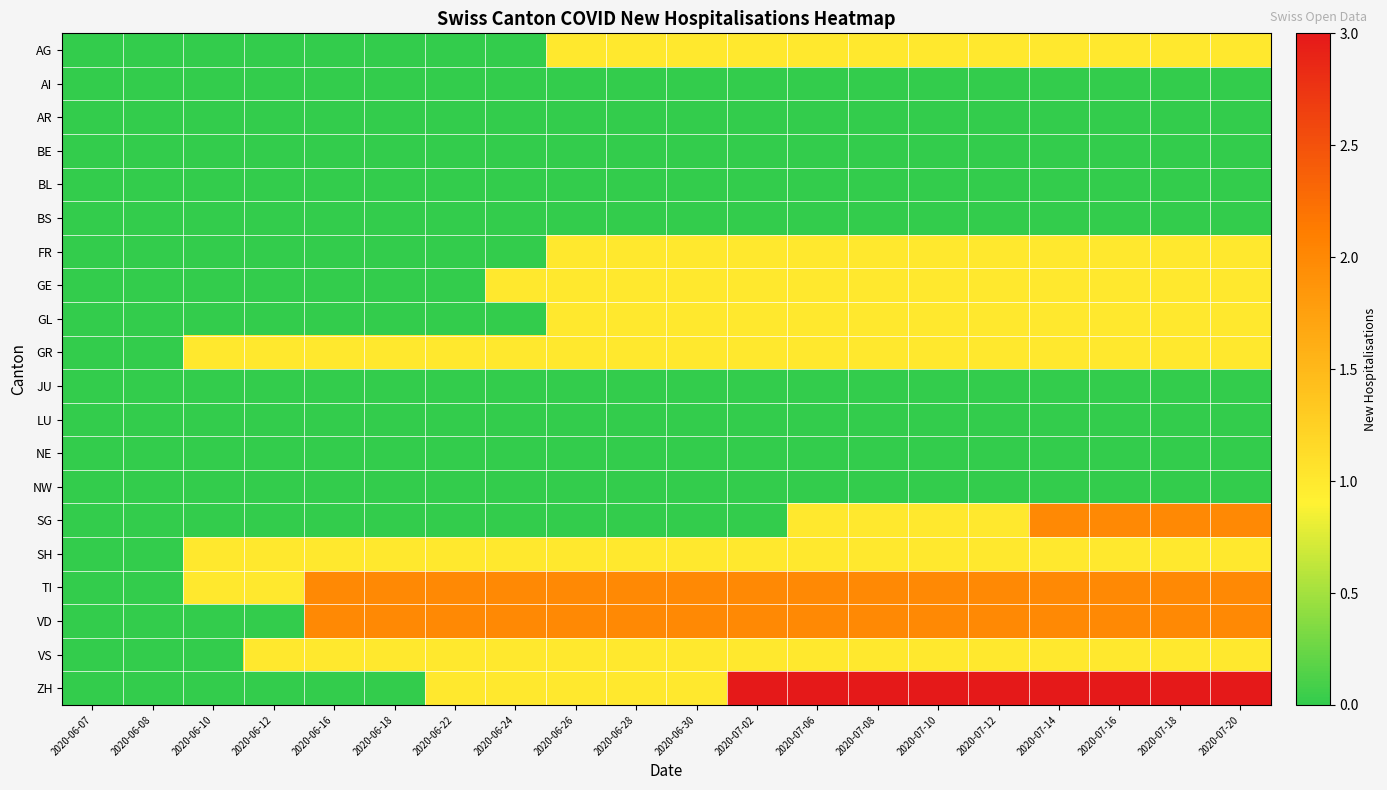

Reading left to right, list all the values displayed in this chart.

AG: 2020-06-07=0	2020-06-08=0	2020-06-10=0	2020-06-12=0	2020-06-16=0	2020-06-18=0	2020-06-22=0	2020-06-24=0	2020-06-26=1	2020-06-28=1	2020-06-30=1	2020-07-02=1	2020-07-06=1	2020-07-08=1	2020-07-10=1	2020-07-12=1	2020-07-14=1	2020-07-16=1	2020-07-18=1	2020-07-20=1
AI: 2020-06-07=0	2020-06-08=0	2020-06-10=0	2020-06-12=0	2020-06-16=0	2020-06-18=0	2020-06-22=0	2020-06-24=0	2020-06-26=0	2020-06-28=0	2020-06-30=0	2020-07-02=0	2020-07-06=0	2020-07-08=0	2020-07-10=0	2020-07-12=0	2020-07-14=0	2020-07-16=0	2020-07-18=0	2020-07-20=0
AR: 2020-06-07=0	2020-06-08=0	2020-06-10=0	2020-06-12=0	2020-06-16=0	2020-06-18=0	2020-06-22=0	2020-06-24=0	2020-06-26=0	2020-06-28=0	2020-06-30=0	2020-07-02=0	2020-07-06=0	2020-07-08=0	2020-07-10=0	2020-07-12=0	2020-07-14=0	2020-07-16=0	2020-07-18=0	2020-07-20=0
BE: 2020-06-07=0	2020-06-08=0	2020-06-10=0	2020-06-12=0	2020-06-16=0	2020-06-18=0	2020-06-22=0	2020-06-24=0	2020-06-26=0	2020-06-28=0	2020-06-30=0	2020-07-02=0	2020-07-06=0	2020-07-08=0	2020-07-10=0	2020-07-12=0	2020-07-14=0	2020-07-16=0	2020-07-18=0	2020-07-20=0
BL: 2020-06-07=0	2020-06-08=0	2020-06-10=0	2020-06-12=0	2020-06-16=0	2020-06-18=0	2020-06-22=0	2020-06-24=0	2020-06-26=0	2020-06-28=0	2020-06-30=0	2020-07-02=0	2020-07-06=0	2020-07-08=0	2020-07-10=0	2020-07-12=0	2020-07-14=0	2020-07-16=0	2020-07-18=0	2020-07-20=0
BS: 2020-06-07=0	2020-06-08=0	2020-06-10=0	2020-06-12=0	2020-06-16=0	2020-06-18=0	2020-06-22=0	2020-06-24=0	2020-06-26=0	2020-06-28=0	2020-06-30=0	2020-07-02=0	2020-07-06=0	2020-07-08=0	2020-07-10=0	2020-07-12=0	2020-07-14=0	2020-07-16=0	2020-07-18=0	2020-07-20=0
FR: 2020-06-07=0	2020-06-08=0	2020-06-10=0	2020-06-12=0	2020-06-16=0	2020-06-18=0	2020-06-22=0	2020-06-24=0	2020-06-26=1	2020-06-28=1	2020-06-30=1	2020-07-02=1	2020-07-06=1	2020-07-08=1	2020-07-10=1	2020-07-12=1	2020-07-14=1	2020-07-16=1	2020-07-18=1	2020-07-20=1
GE: 2020-06-07=0	2020-06-08=0	2020-06-10=0	2020-06-12=0	2020-06-16=0	2020-06-18=0	2020-06-22=0	2020-06-24=1	2020-06-26=1	2020-06-28=1	2020-06-30=1	2020-07-02=1	2020-07-06=1	2020-07-08=1	2020-07-10=1	2020-07-12=1	2020-07-14=1	2020-07-16=1	2020-07-18=1	2020-07-20=1
GL: 2020-06-07=0	2020-06-08=0	2020-06-10=0	2020-06-12=0	2020-06-16=0	2020-06-18=0	2020-06-22=0	2020-06-24=0	2020-06-26=1	2020-06-28=1	2020-06-30=1	2020-07-02=1	2020-07-06=1	2020-07-08=1	2020-07-10=1	2020-07-12=1	2020-07-14=1	2020-07-16=1	2020-07-18=1	2020-07-20=1
GR: 2020-06-07=0	2020-06-08=0	2020-06-10=1	2020-06-12=1	2020-06-16=1	2020-06-18=1	2020-06-22=1	2020-06-24=1	2020-06-26=1	2020-06-28=1	2020-06-30=1	2020-07-02=1	2020-07-06=1	2020-07-08=1	2020-07-10=1	2020-07-12=1	2020-07-14=1	2020-07-16=1	2020-07-18=1	2020-07-20=1
JU: 2020-06-07=0	2020-06-08=0	2020-06-10=0	2020-06-12=0	2020-06-16=0	2020-06-18=0	2020-06-22=0	2020-06-24=0	2020-06-26=0	2020-06-28=0	2020-06-30=0	2020-07-02=0	2020-07-06=0	2020-07-08=0	2020-07-10=0	2020-07-12=0	2020-07-14=0	2020-07-16=0	2020-07-18=0	2020-07-20=0
LU: 2020-06-07=0	2020-06-08=0	2020-06-10=0	2020-06-12=0	2020-06-16=0	2020-06-18=0	2020-06-22=0	2020-06-24=0	2020-06-26=0	2020-06-28=0	2020-06-30=0	2020-07-02=0	2020-07-06=0	2020-07-08=0	2020-07-10=0	2020-07-12=0	2020-07-14=0	2020-07-16=0	2020-07-18=0	2020-07-20=0
NE: 2020-06-07=0	2020-06-08=0	2020-06-10=0	2020-06-12=0	2020-06-16=0	2020-06-18=0	2020-06-22=0	2020-06-24=0	2020-06-26=0	2020-06-28=0	2020-06-30=0	2020-07-02=0	2020-07-06=0	2020-07-08=0	2020-07-10=0	2020-07-12=0	2020-07-14=0	2020-07-16=0	2020-07-18=0	2020-07-20=0
NW: 2020-06-07=0	2020-06-08=0	2020-06-10=0	2020-06-12=0	2020-06-16=0	2020-06-18=0	2020-06-22=0	2020-06-24=0	2020-06-26=0	2020-06-28=0	2020-06-30=0	2020-07-02=0	2020-07-06=0	2020-07-08=0	2020-07-10=0	2020-07-12=0	2020-07-14=0	2020-07-16=0	2020-07-18=0	2020-07-20=0
SG: 2020-06-07=0	2020-06-08=0	2020-06-10=0	2020-06-12=0	2020-06-16=0	2020-06-18=0	2020-06-22=0	2020-06-24=0	2020-06-26=0	2020-06-28=0	2020-06-30=0	2020-07-02=0	2020-07-06=1	2020-07-08=1	2020-07-10=1	2020-07-12=1	2020-07-14=2	2020-07-16=2	2020-07-18=2	2020-07-20=2
SH: 2020-06-07=0	2020-06-08=0	2020-06-10=1	2020-06-12=1	2020-06-16=1	2020-06-18=1	2020-06-22=1	2020-06-24=1	2020-06-26=1	2020-06-28=1	2020-06-30=1	2020-07-02=1	2020-07-06=1	2020-07-08=1	2020-07-10=1	2020-07-12=1	2020-07-14=1	2020-07-16=1	2020-07-18=1	2020-07-20=1
TI: 2020-06-07=0	2020-06-08=0	2020-06-10=1	2020-06-12=1	2020-06-16=2	2020-06-18=2	2020-06-22=2	2020-06-24=2	2020-06-26=2	2020-06-28=2	2020-06-30=2	2020-07-02=2	2020-07-06=2	2020-07-08=2	2020-07-10=2	2020-07-12=2	2020-07-14=2	2020-07-16=2	2020-07-18=2	2020-07-20=2
VD: 2020-06-07=0	2020-06-08=0	2020-06-10=0	2020-06-12=0	2020-06-16=2	2020-06-18=2	2020-06-22=2	2020-06-24=2	2020-06-26=2	2020-06-28=2	2020-06-30=2	2020-07-02=2	2020-07-06=2	2020-07-08=2	2020-07-10=2	2020-07-12=2	2020-07-14=2	2020-07-16=2	2020-07-18=2	2020-07-20=2
VS: 2020-06-07=0	2020-06-08=0	2020-06-10=0	2020-06-12=1	2020-06-16=1	2020-06-18=1	2020-06-22=1	2020-06-24=1	2020-06-26=1	2020-06-28=1	2020-06-30=1	2020-07-02=1	2020-07-06=1	2020-07-08=1	2020-07-10=1	2020-07-12=1	2020-07-14=1	2020-07-16=1	2020-07-18=1	2020-07-20=1
ZH: 2020-06-07=0	2020-06-08=0	2020-06-10=0	2020-06-12=0	2020-06-16=0	2020-06-18=0	2020-06-22=1	2020-06-24=1	2020-06-26=1	2020-06-28=1	2020-06-30=1	2020-07-02=3	2020-07-06=3	2020-07-08=3	2020-07-10=3	2020-07-12=3	2020-07-14=3	2020-07-16=3	2020-07-18=3	2020-07-20=3